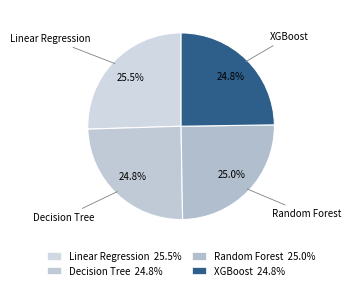

To the nearest percent, what is the difference between the largest and smallest slice percentages?

1%